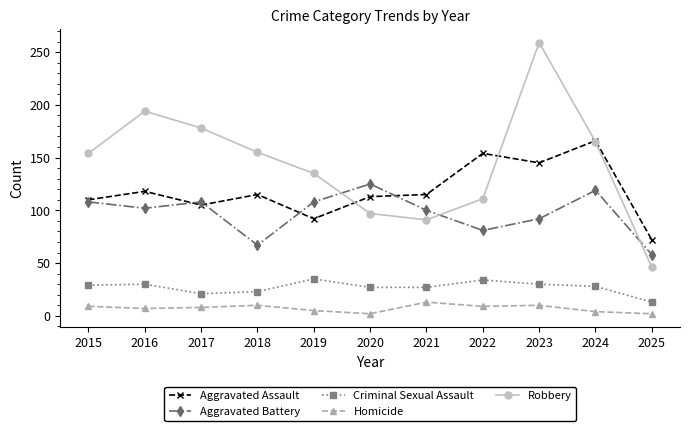

What value does the Homicide series have at 2022, to the nearest 5?

10